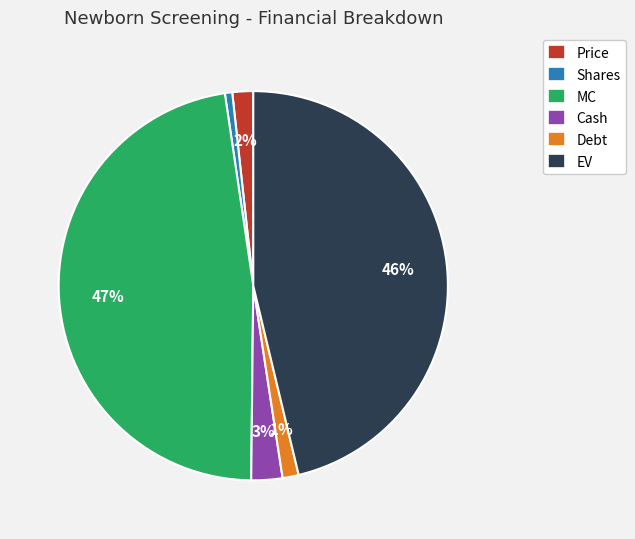

How many segments does this pie chart have?

6